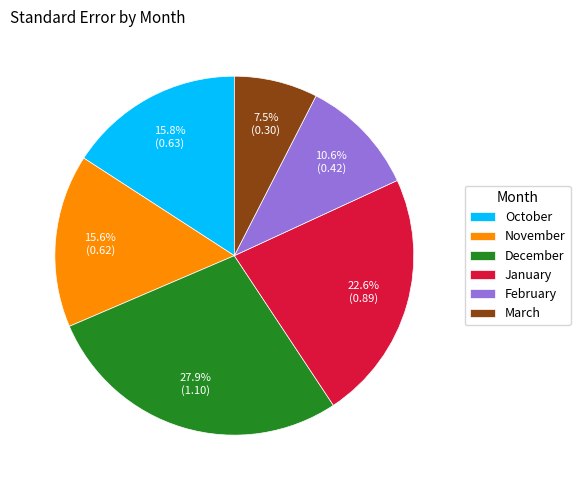

What is the total percentage of October and December?

43.7%